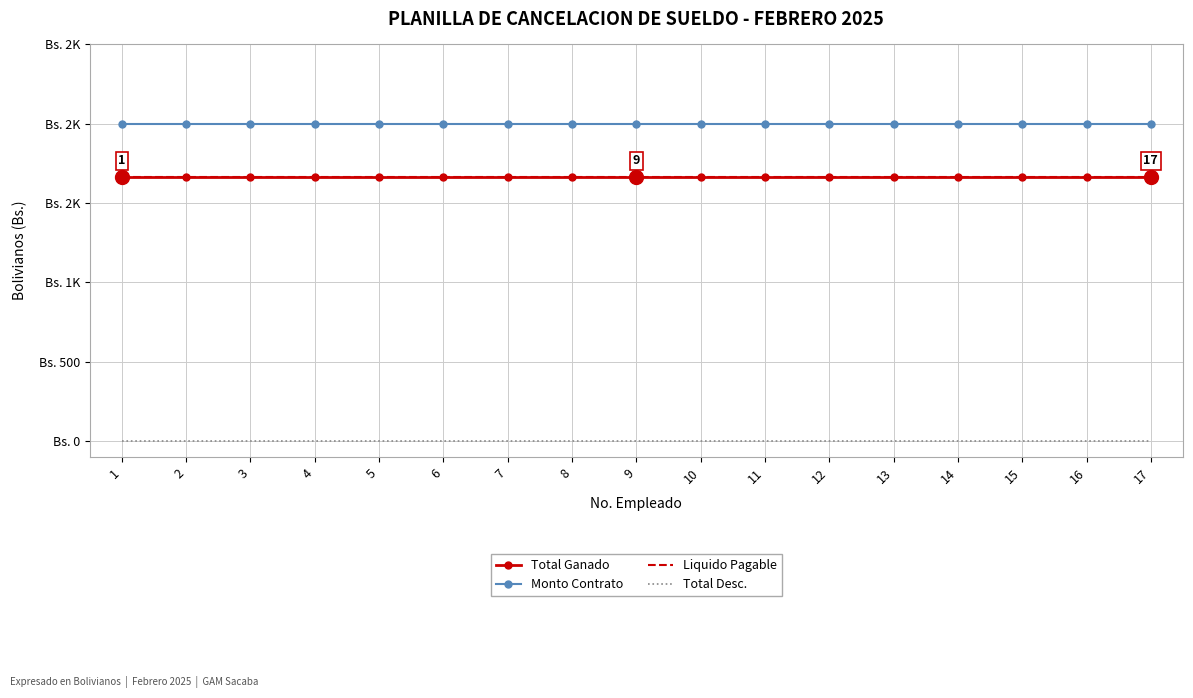

At which category does the chart reach its minimum across all series?

1